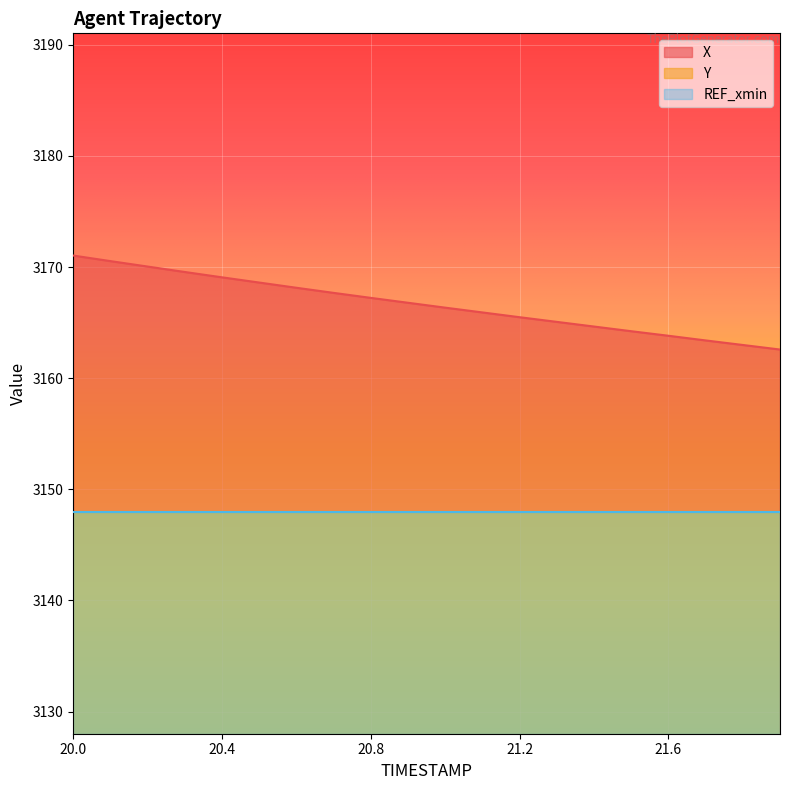

What is the label of the 5th point from the left?

20.4